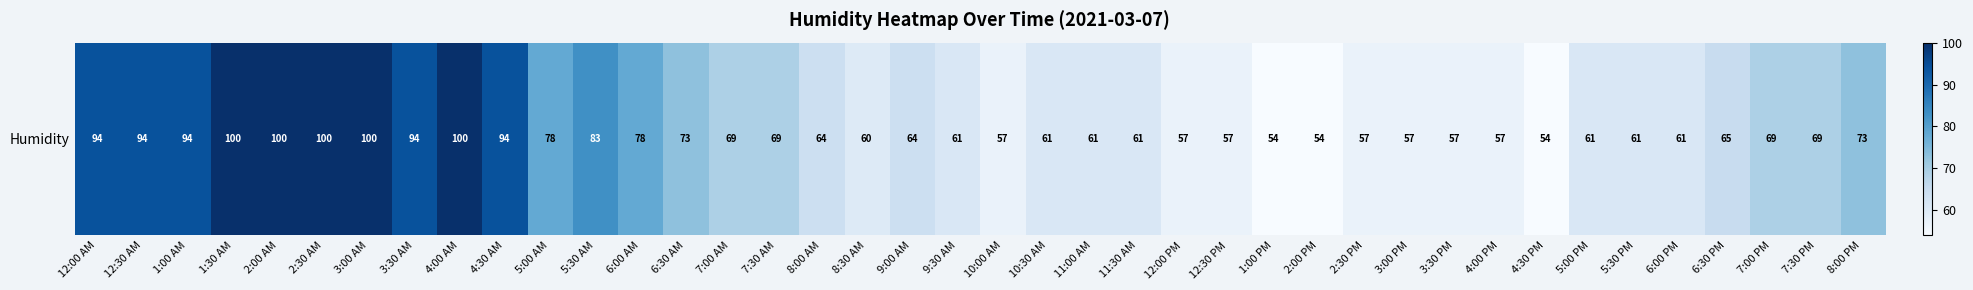

List the labels in order of value, smallest first.

1:00 PM, 2:00 PM, 4:30 PM, 10:00 AM, 12:00 PM, 12:30 PM, 2:30 PM, 3:00 PM, 3:30 PM, 4:00 PM, 8:30 AM, 9:30 AM, 10:30 AM, 11:00 AM, 11:30 AM, 5:00 PM, 5:30 PM, 6:00 PM, 8:00 AM, 9:00 AM, 6:30 PM, 7:00 AM, 7:30 AM, 7:00 PM, 7:30 PM, 6:30 AM, 8:00 PM, 5:00 AM, 6:00 AM, 5:30 AM, 12:00 AM, 12:30 AM, 1:00 AM, 3:30 AM, 4:30 AM, 1:30 AM, 2:00 AM, 2:30 AM, 3:00 AM, 4:00 AM